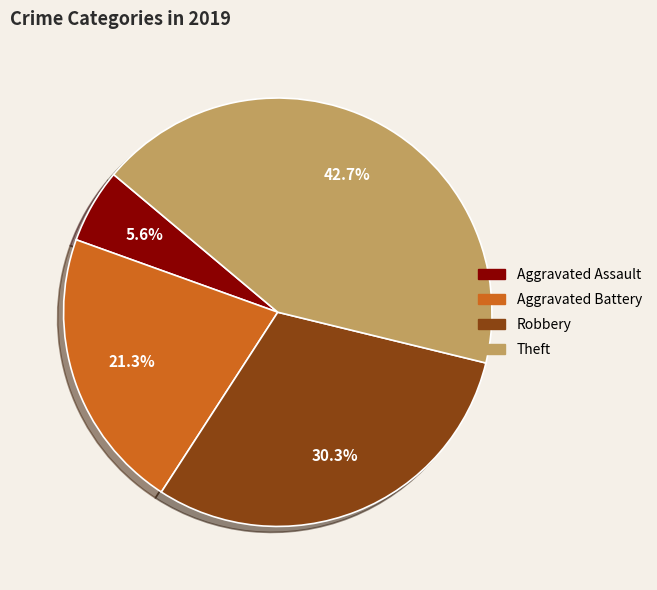

Between Robbery and Aggravated Assault, which is larger?

Robbery